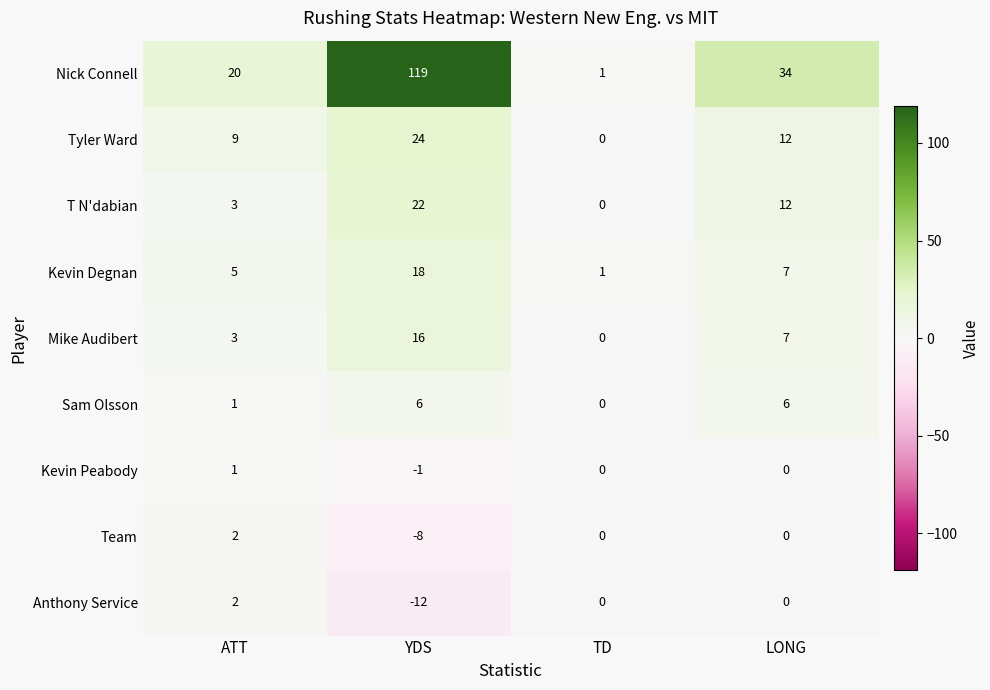

At which category does the chart reach its minimum across all series?

YDS